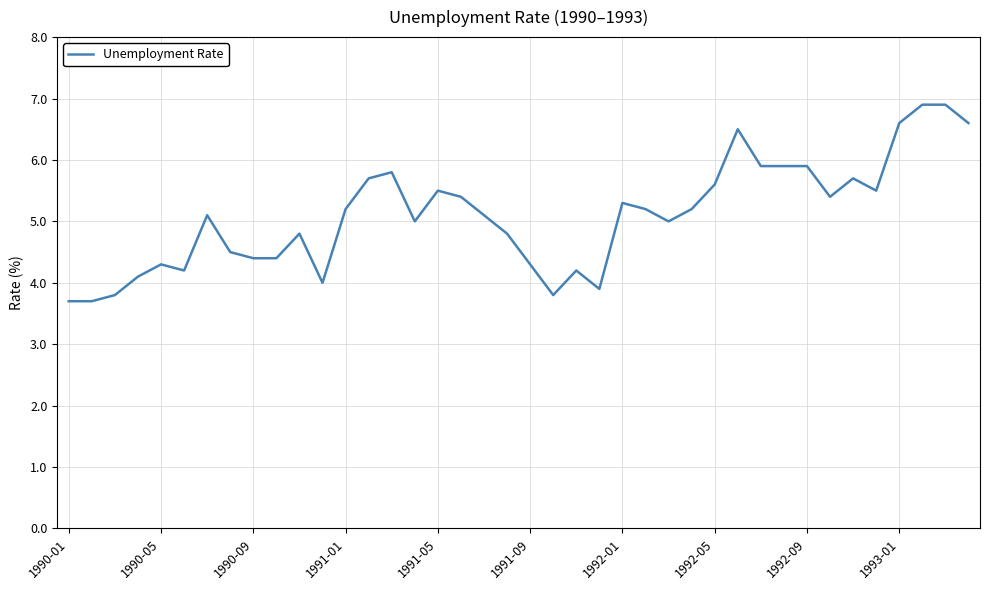

True or false: the data has more than 1 interior local peaks.

True